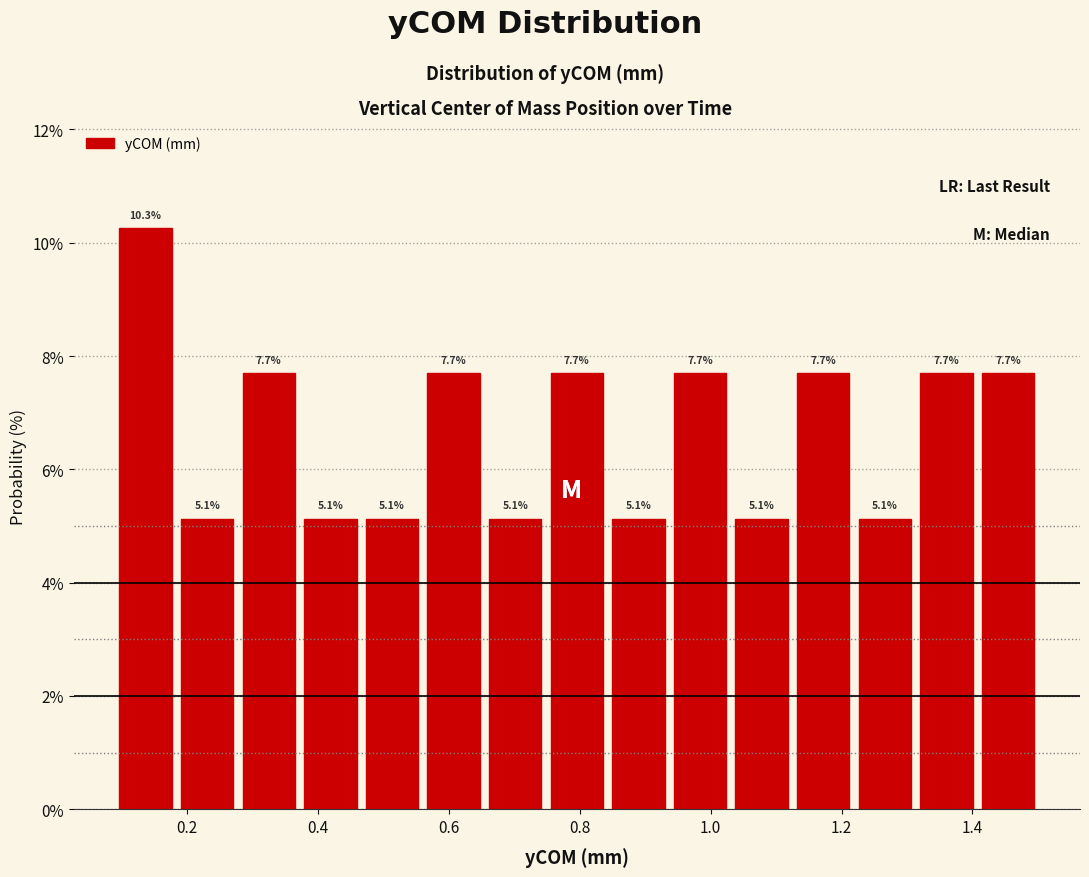

Reading left to right, transcribe this chart: for each bar, give the range it covers on the x-axis and its height. The bar edges are not printed on the chart, so give them approximately, as read against the axis.

0.08 to 0.18: 10.3
0.18 to 0.28: 5.1
0.28 to 0.38: 7.7
0.38 to 0.46: 5.1
0.46 to 0.56: 5.1
0.56 to 0.66: 7.7
0.66 to 0.74: 5.1
0.74 to 0.84: 7.7
0.84 to 0.94: 5.1
0.94 to 1.04: 7.7
1.04 to 1.12: 5.1
1.12 to 1.22: 7.7
1.22 to 1.32: 5.1
1.32 to 1.40: 7.7
1.40 to 1.50: 7.7